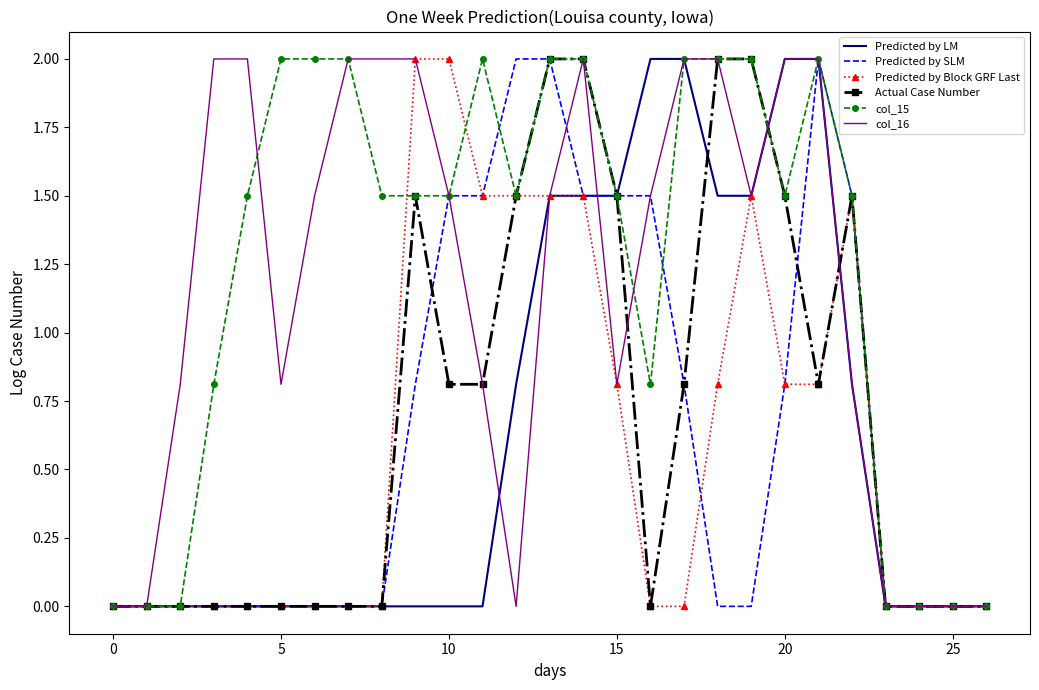

The Predicted by LM series shows 0.0 at 25. True or false?

True